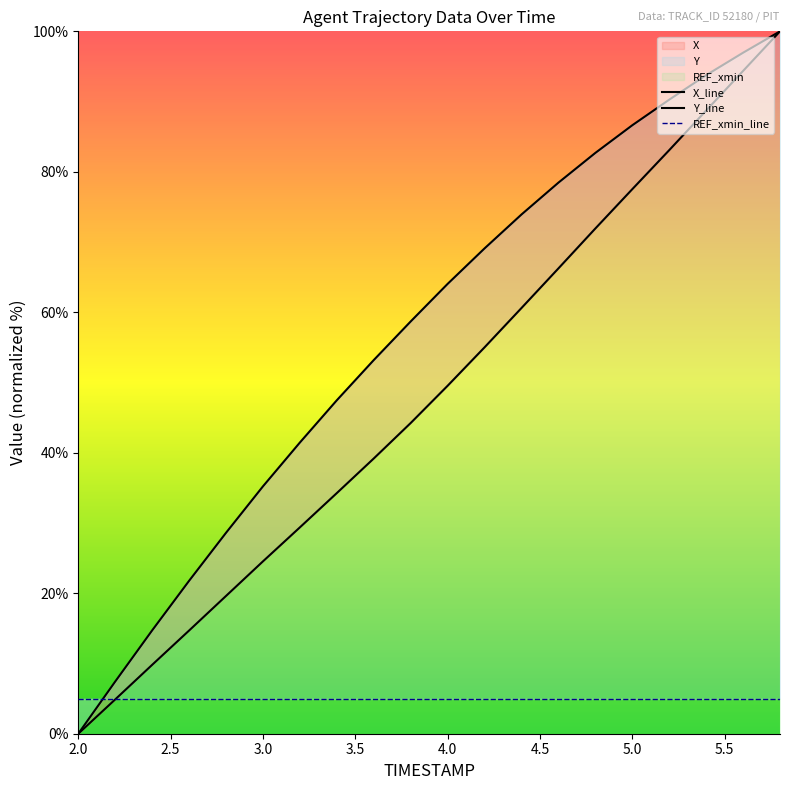

Reading left to right, transcribe all the data shown in this chart.

X: 2.0=0.0	2.2=4.9	2.4=9.8	2.6=14.7	2.8=19.6	3.0=24.5	3.2=29.4	3.4=34.3	3.6=39.2	3.8=44.2	4.0=49.5	4.2=55.0	4.4=60.6	4.6=66.2	4.8=71.9	5.0=77.5	5.2=83.1	5.4=88.7	5.6=94.4	5.8=100.0
Y: 2.0=0.0	2.2=7.4	2.4=14.7	2.6=21.8	2.8=28.6	3.0=35.2	3.2=41.5	3.4=47.5	3.6=53.2	3.8=58.7	4.0=64.0	4.2=69.1	4.4=73.9	4.6=78.5	4.8=82.7	5.0=86.6	5.2=90.3	5.4=93.8	5.6=97.0	5.8=100.0